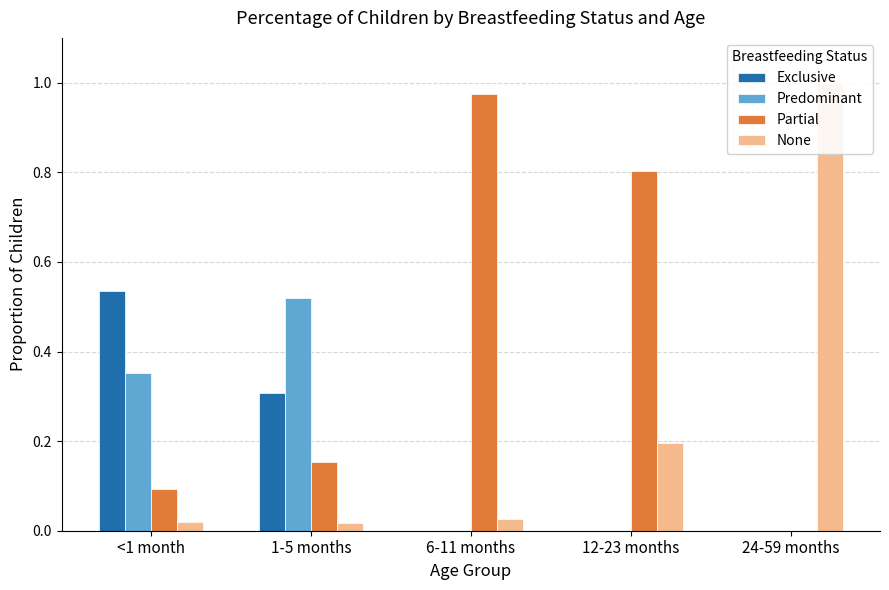

Which series has the largest total across all categories?

Partial